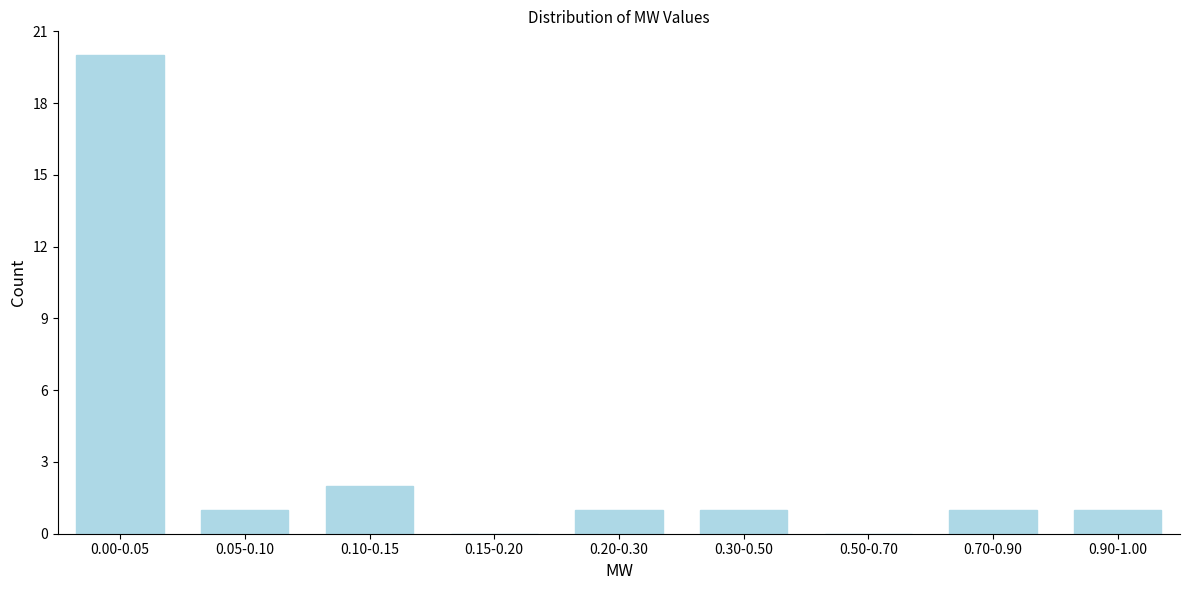

Reading right to left, transcribe all the data shown in this chart.

0.90-1.00=1	0.70-0.90=1	0.50-0.70=0	0.30-0.50=1	0.20-0.30=1	0.15-0.20=0	0.10-0.15=2	0.05-0.10=1	0.00-0.05=20